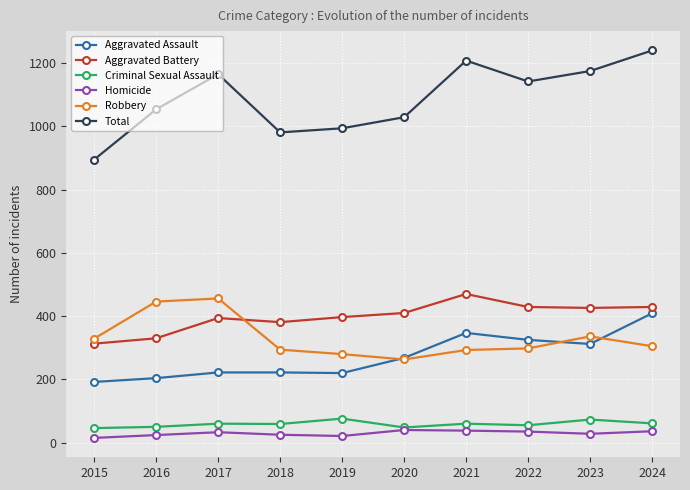

What value does the Total series have at 2020, to the nearest 10?

1030